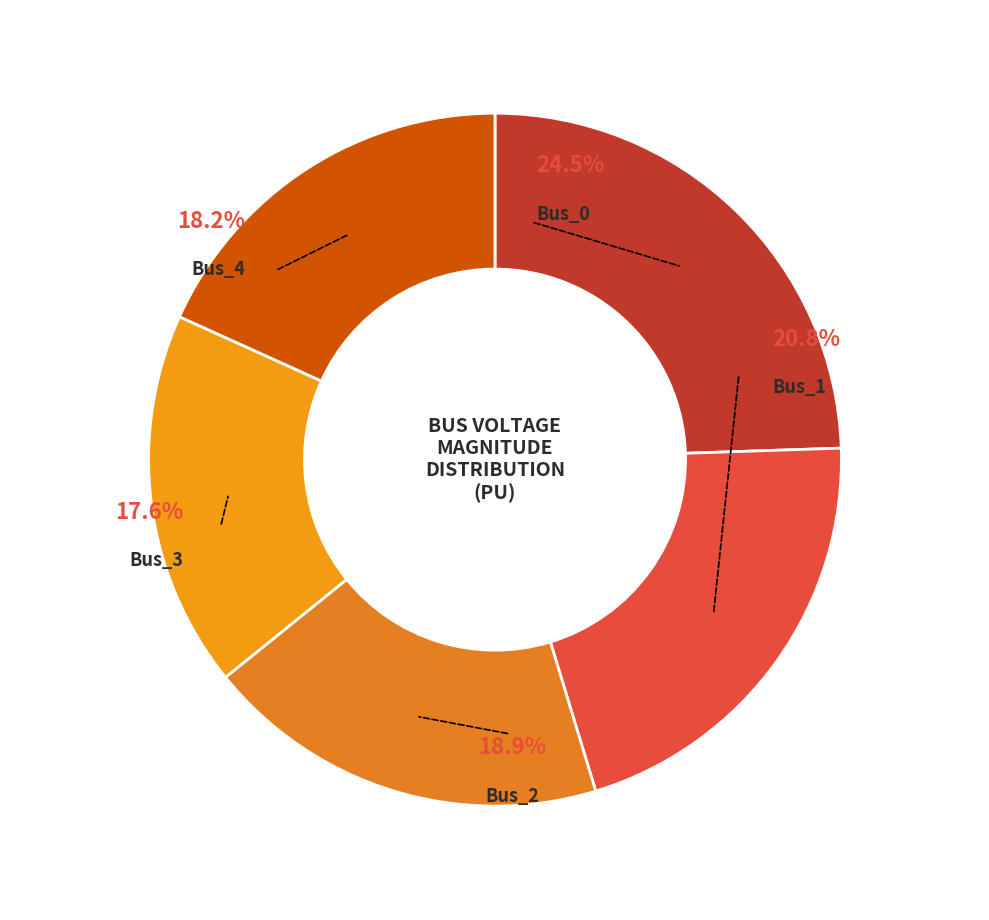

To the nearest percent, what is the average slice percentage?

20%